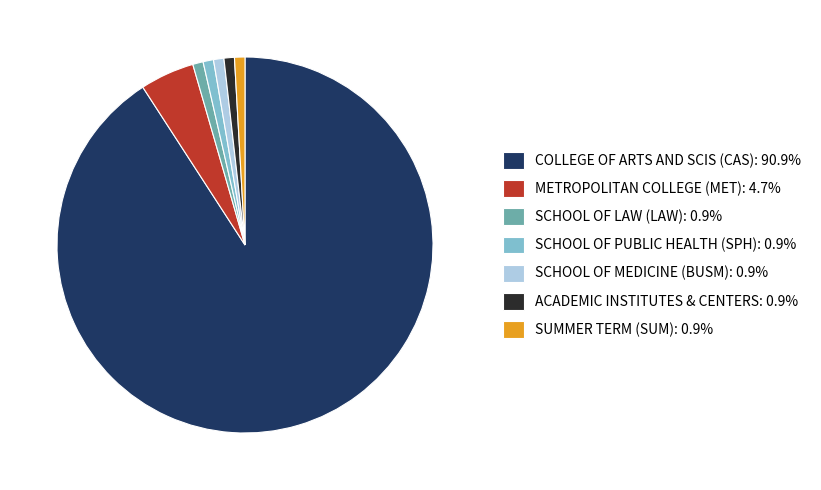

Is the sum of SCHOOL OF LAW (LAW): 0.9% and SUMMER TERM (SUM): 0.9% greater than half?

No